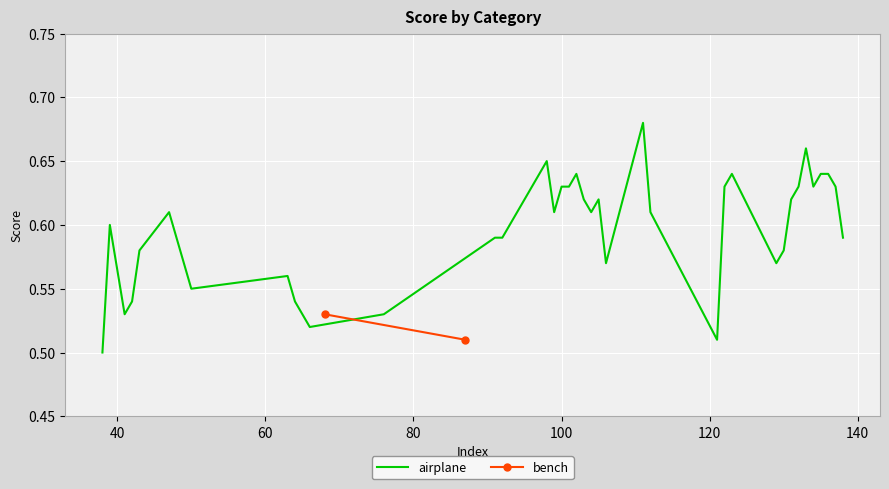

True or false: the data shows 0.8 at 11.

False